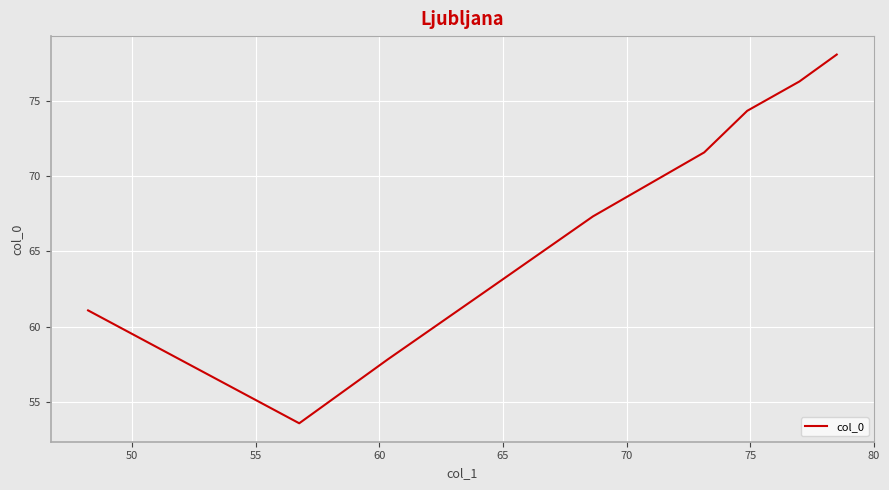

How many interior local valleys (lower than both neighbors) does the data have?

1